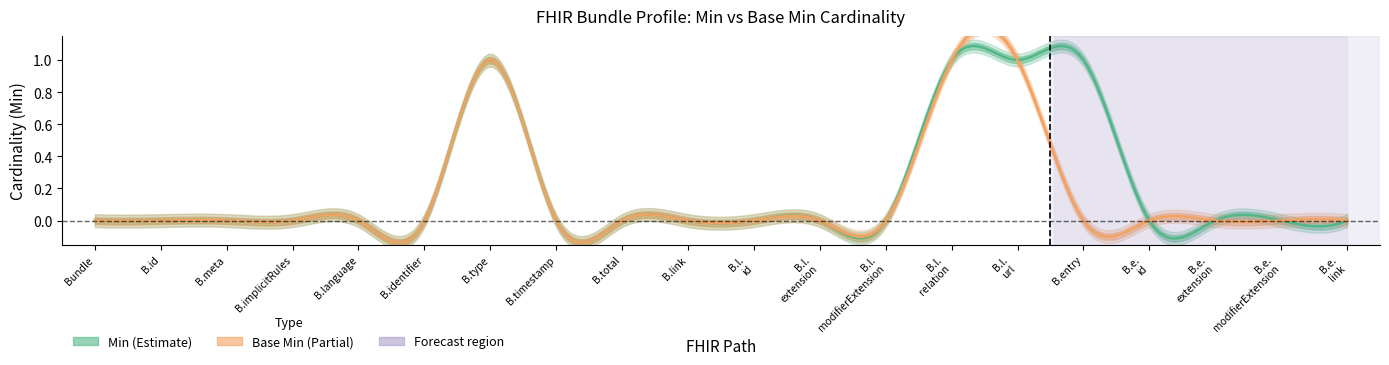

True or false: Base Min has more than 0 interior local peaks.

True